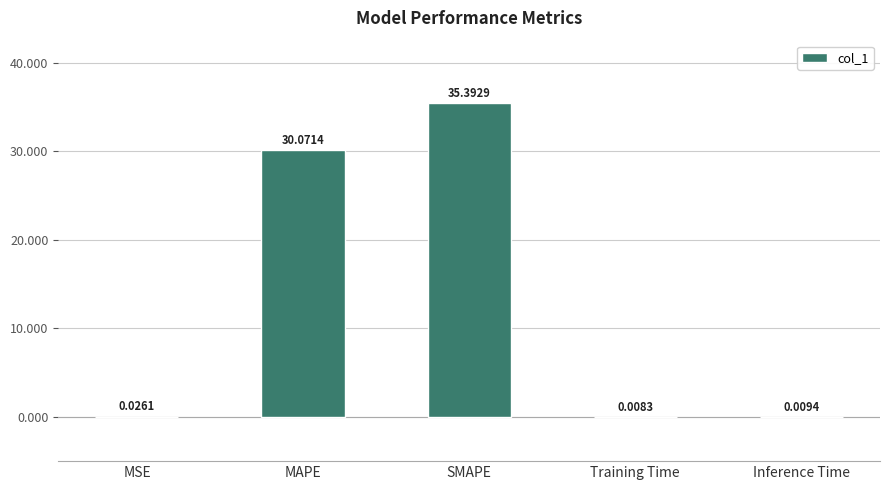

Are the bars horizontal?

No